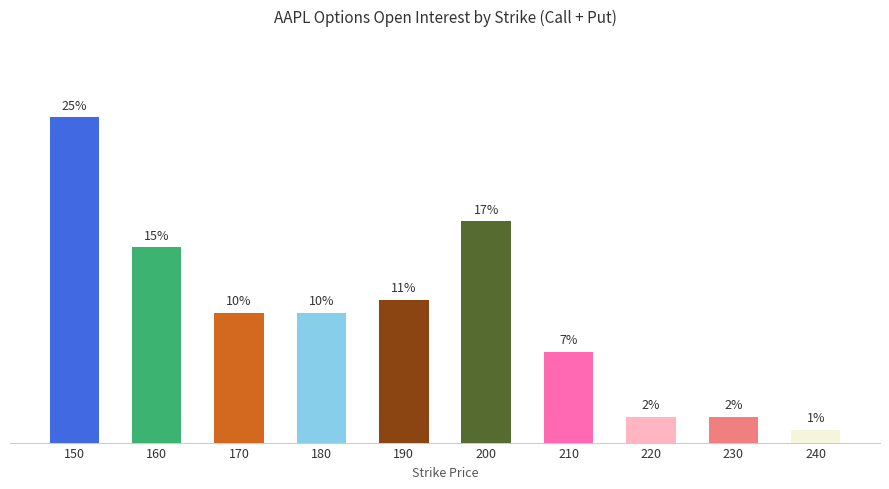

What is the sum of all values?

100